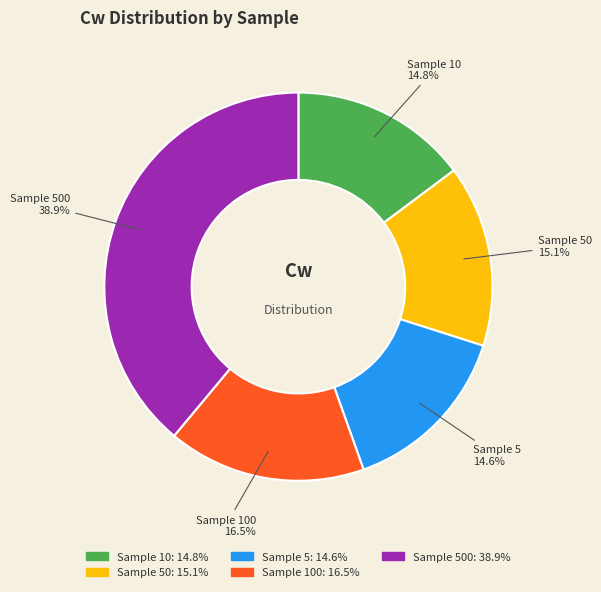

To the nearest percent, what is the average slice percentage?

20%